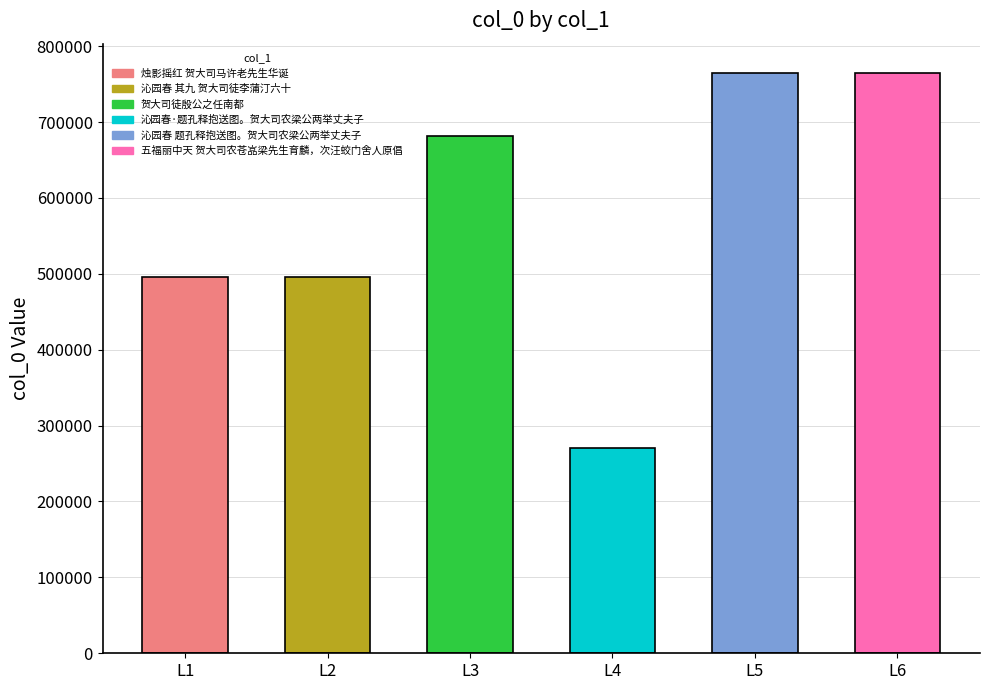

Which has a higher value, L2 or L4?

L2